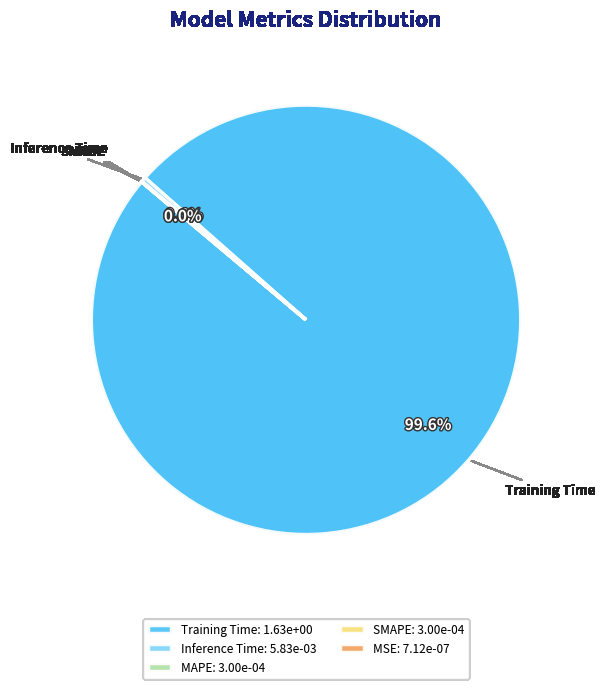

What portion of the pie excludes Inference Time?

99.6%